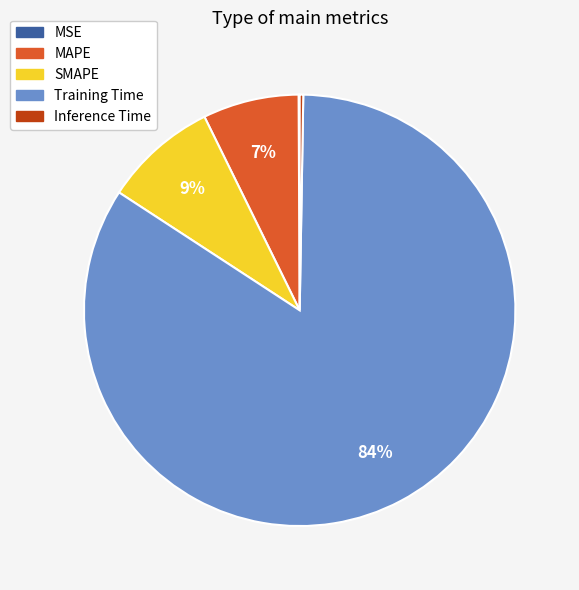

Combined, do SMAPE and MAPE account for over 50%?

No